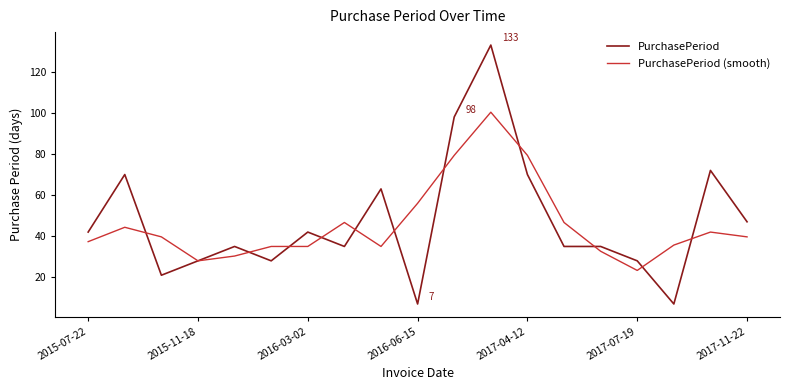

What is the minimum value for PurchasePeriod?

7.0